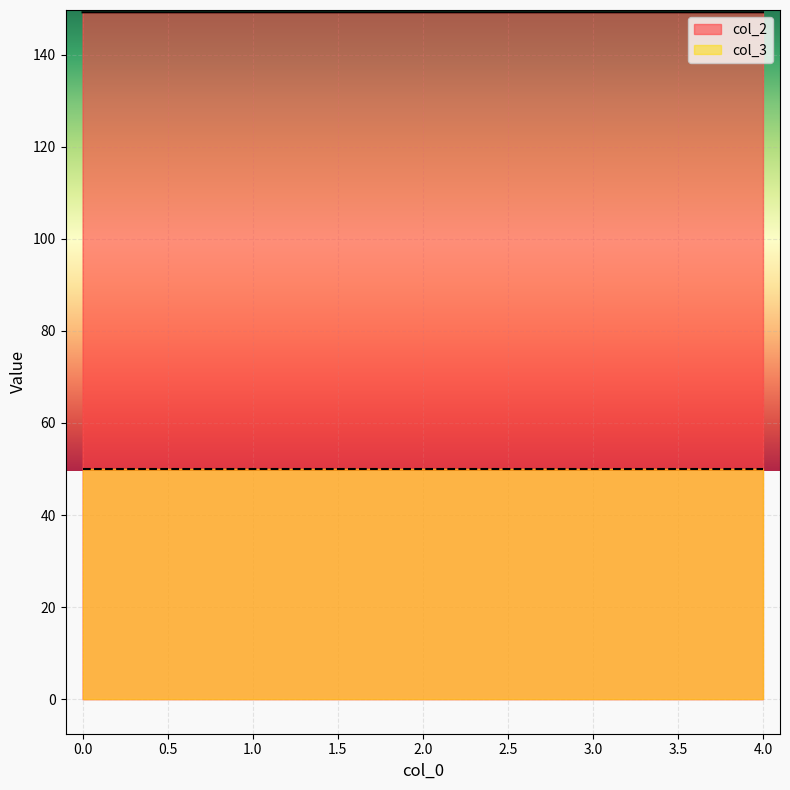

Approximately how many times larger is the value at 4 compared to 3?

1.0